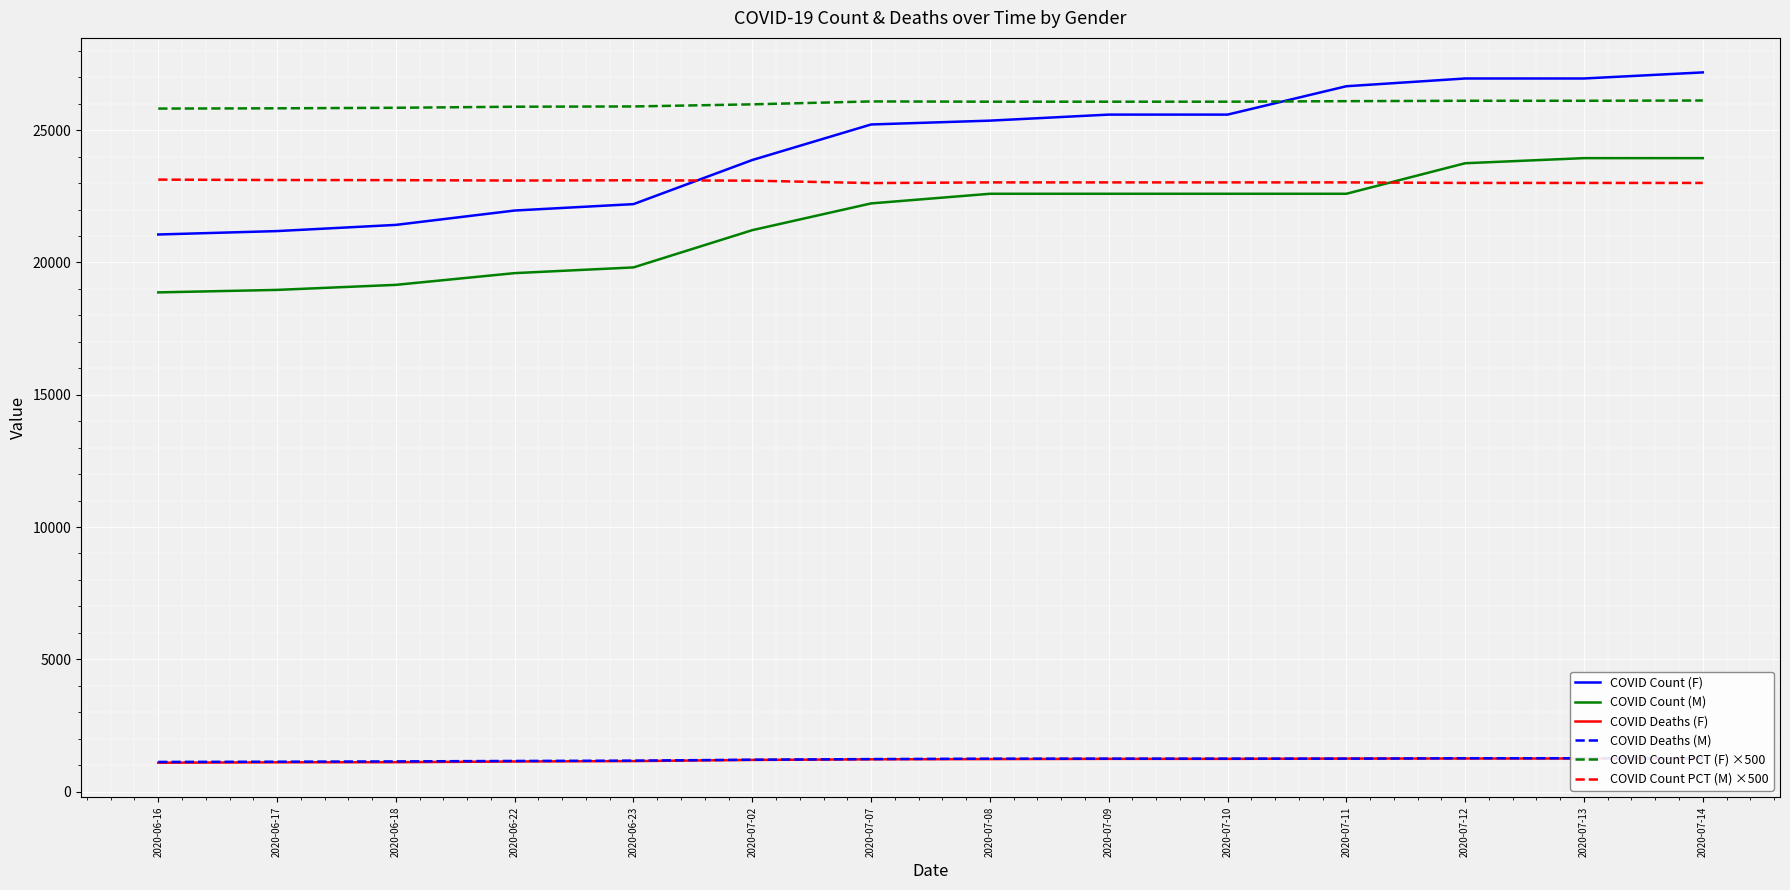

How many intersections are there between COVID Count PCT (F) ×500 and COVID Count (F)?

1